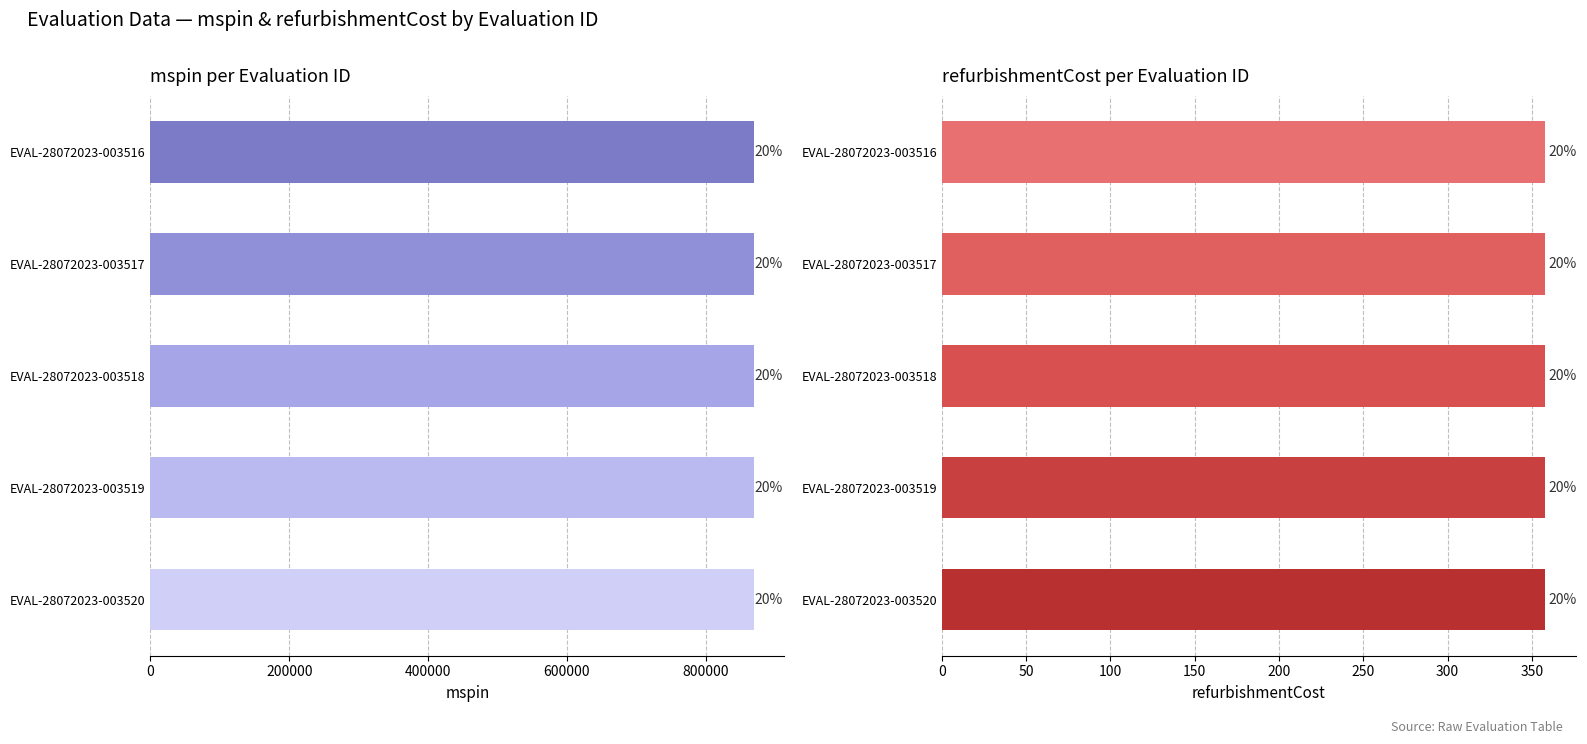

Reading right to left, what are all the values shown in this chart?

mspin: 869914	869914	869914	869914	869914
refurbishmentCost: 358	358	358	358	358